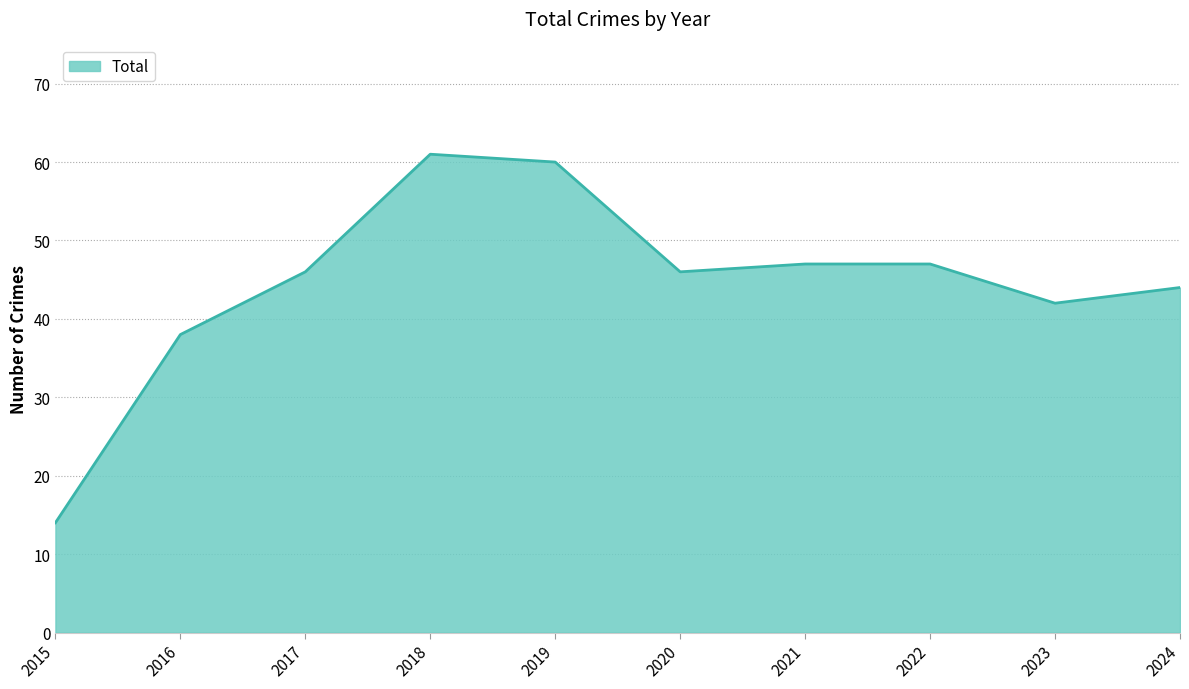

What is the difference between the maximum and minimum values?

47